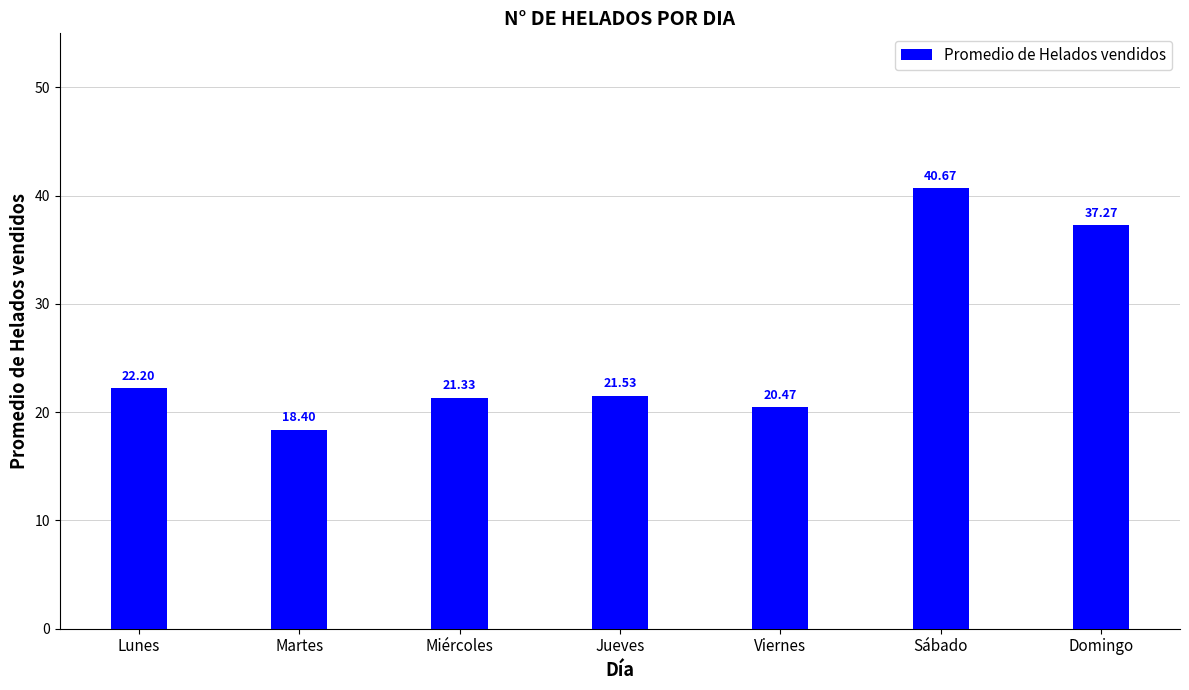

What is the value of the 5th bar from the left?

20.5